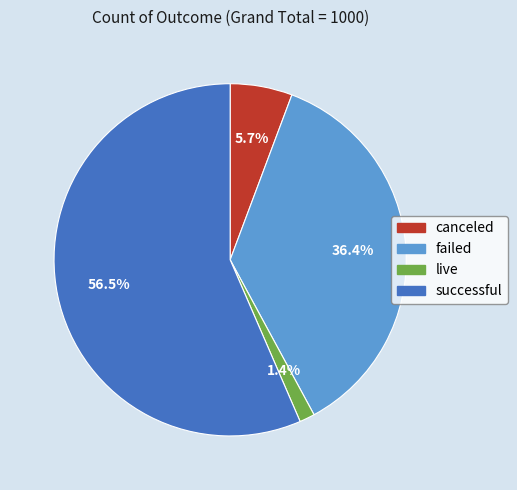

Rank the categories by value from highest to lowest.

successful, failed, canceled, live